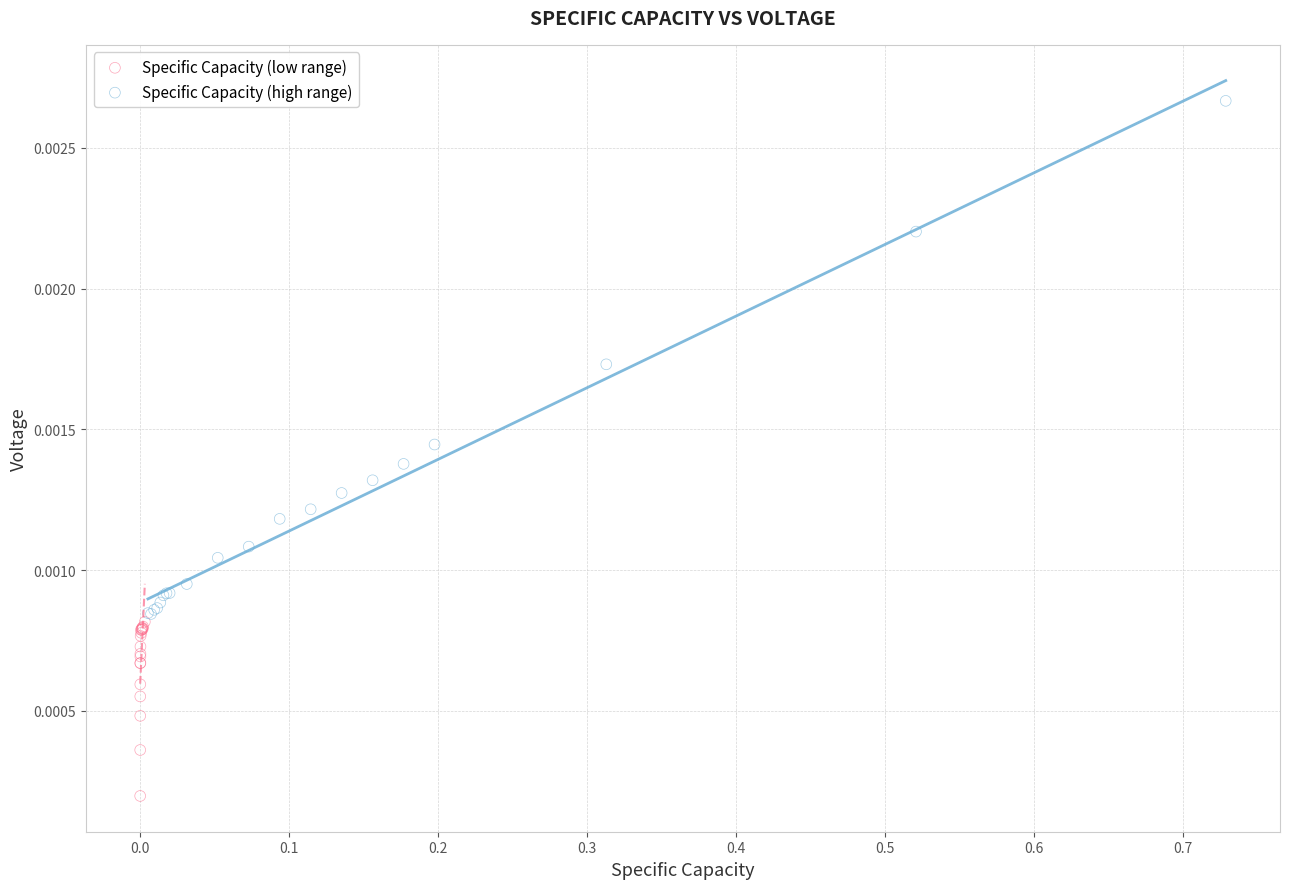

Which series has the widest spread of Y values?

Specific Capacity (high range)